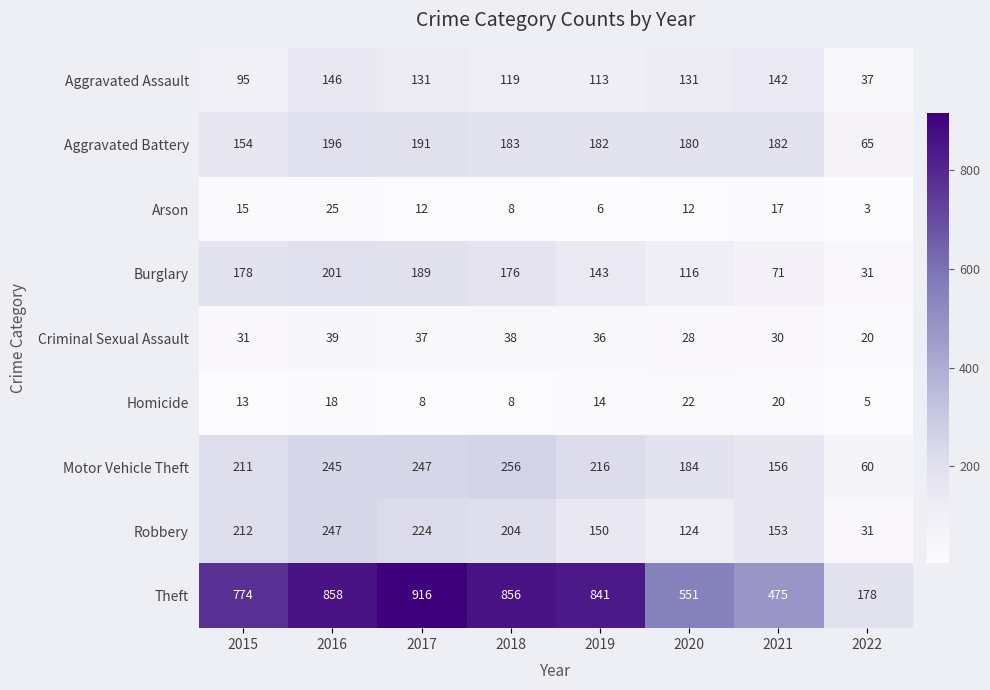

Where does the Homicide series first go above 14?

2016